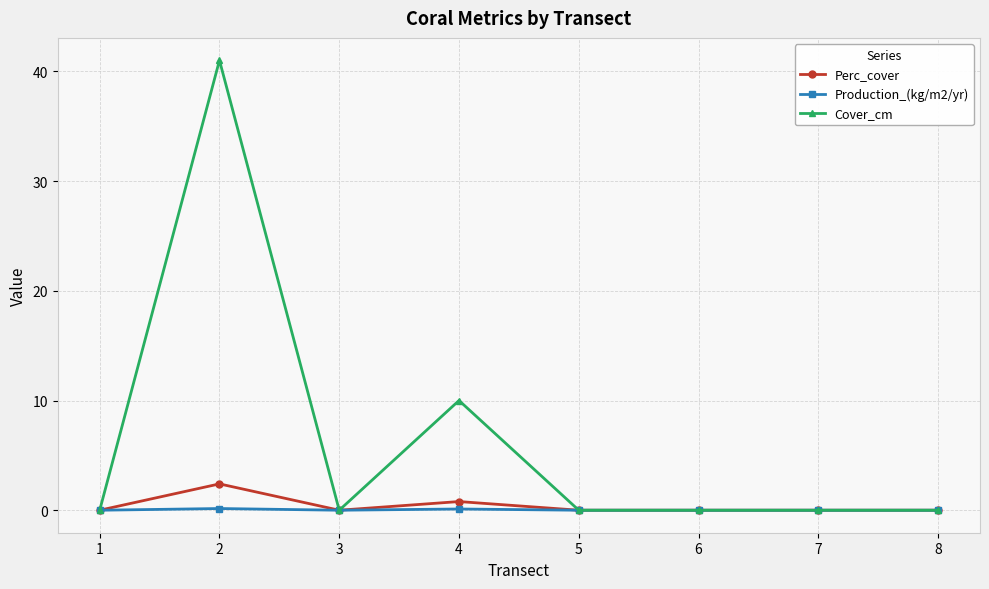

Rank the series by their maximum value, from lowest to highest.

Production_(kg/m2/yr), Perc_cover, Cover_cm